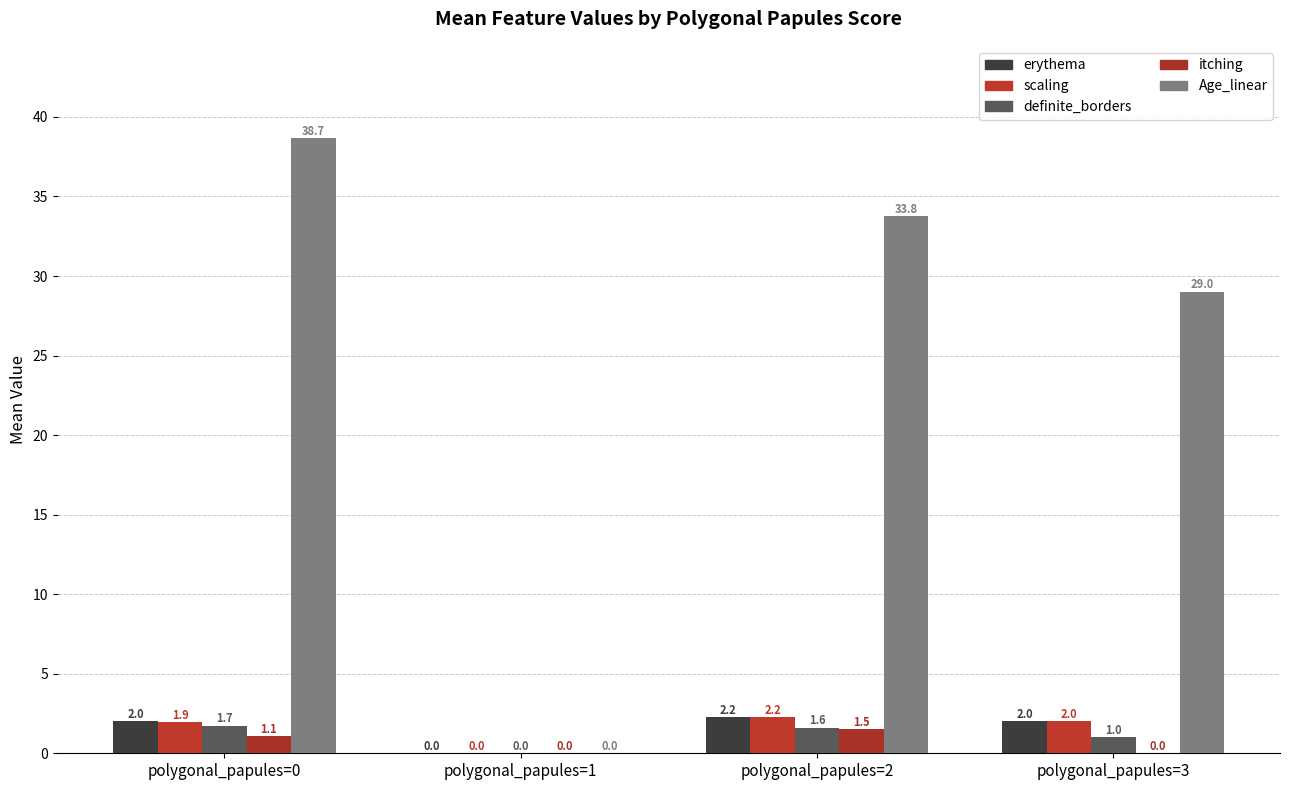

Which series has the largest total across all categories?

Age_linear